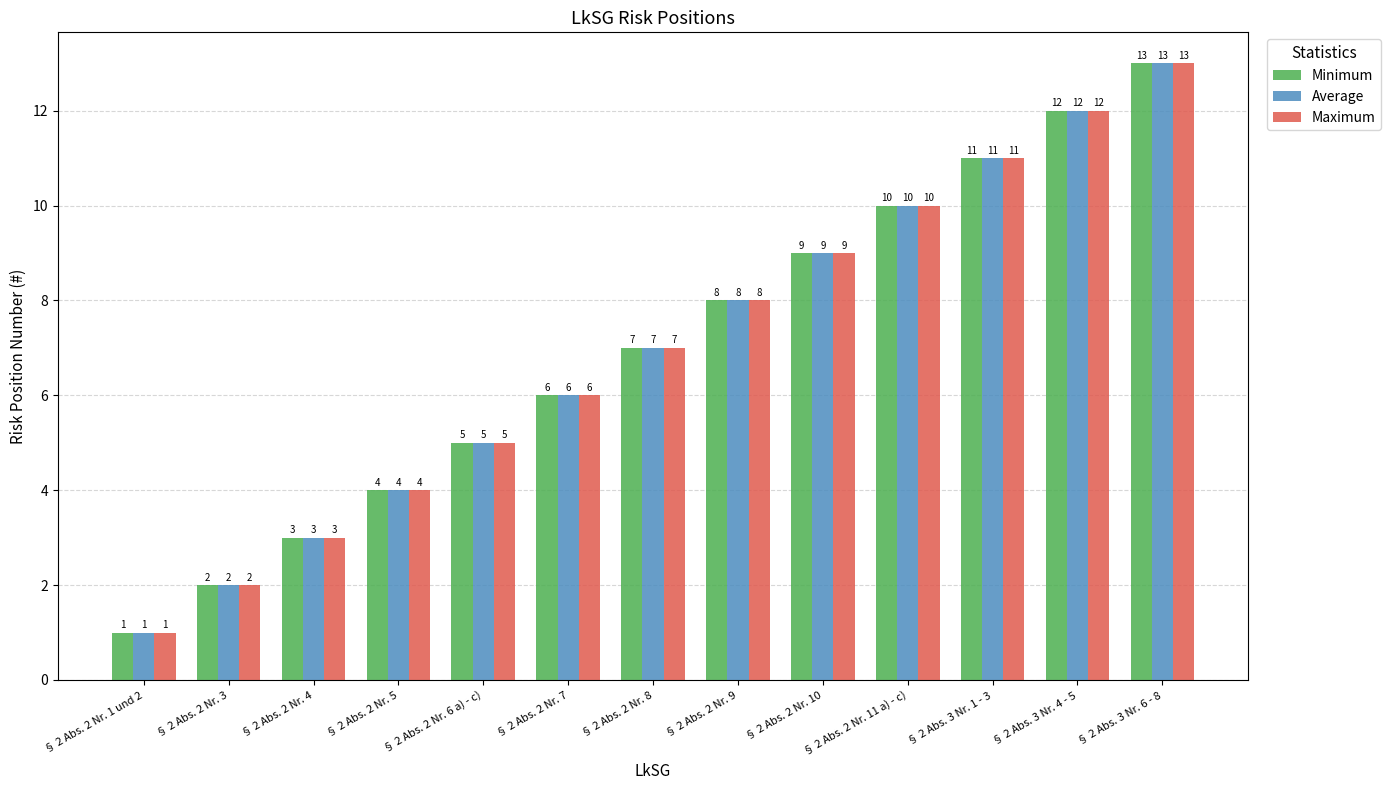

What is the value of the Minimum bar at the 3rd from the left?

3